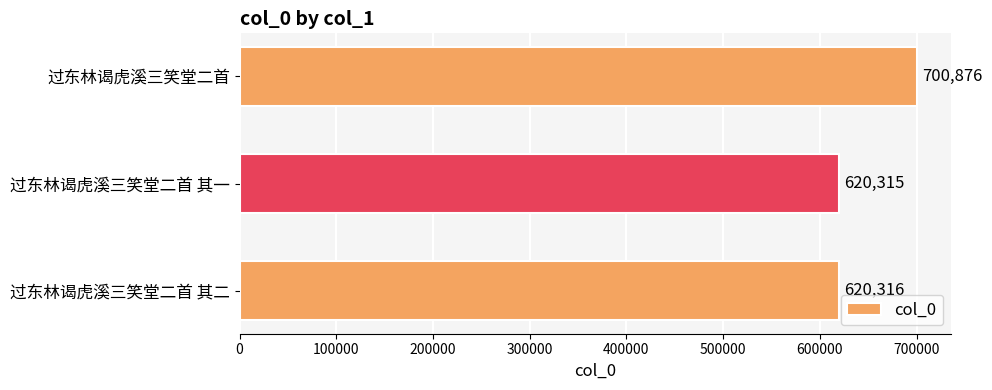

What is the difference between the maximum and minimum values?

80561